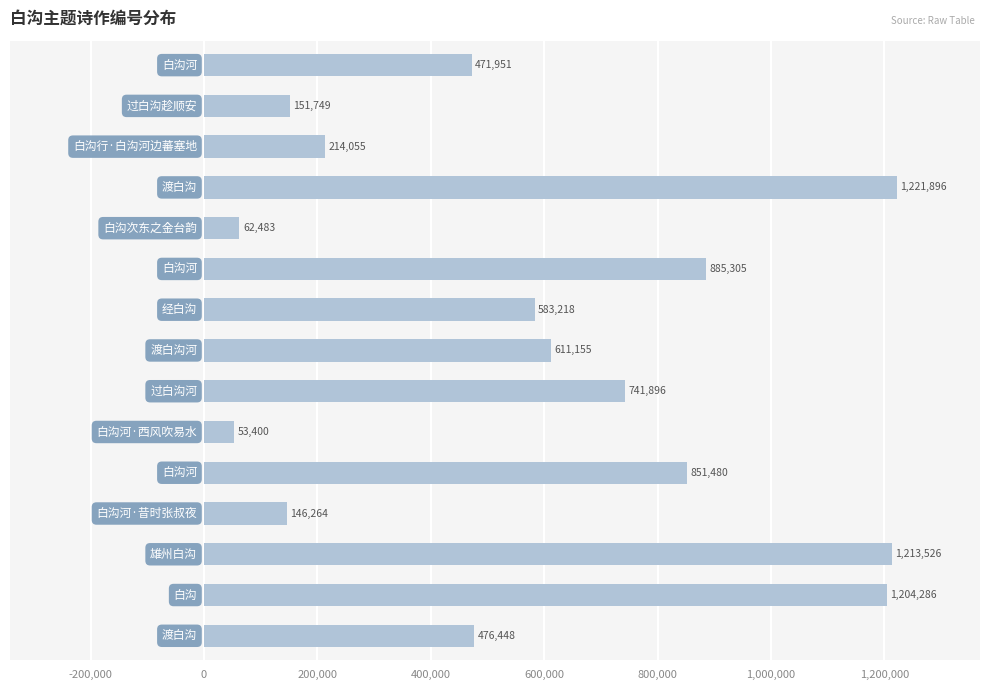

What is the value of the 12th bar from the top?

146264